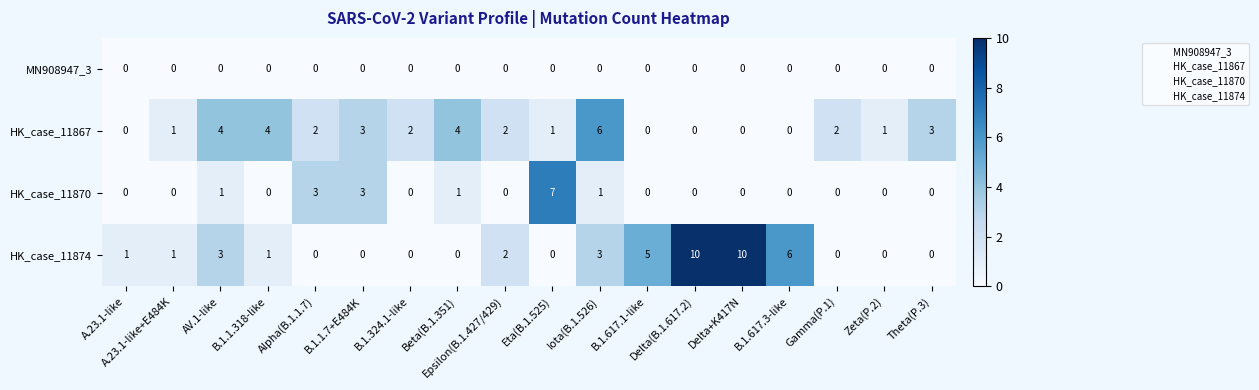

What is the sum of all HK_case_11874 values?

42